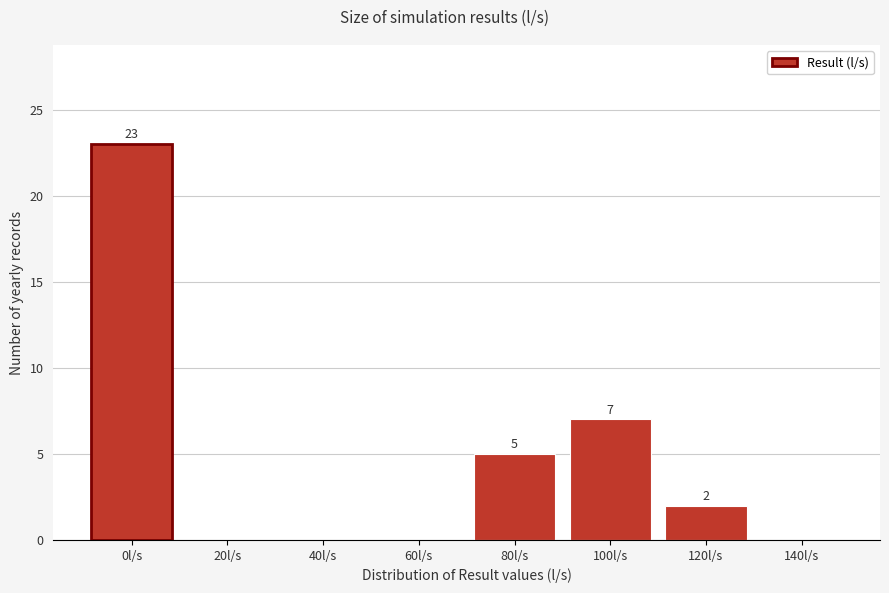

Reading left to right, transcribe all the data shown in this chart.

0l/s=23	20l/s=0	40l/s=0	60l/s=0	80l/s=5	100l/s=7	120l/s=2	140l/s=0